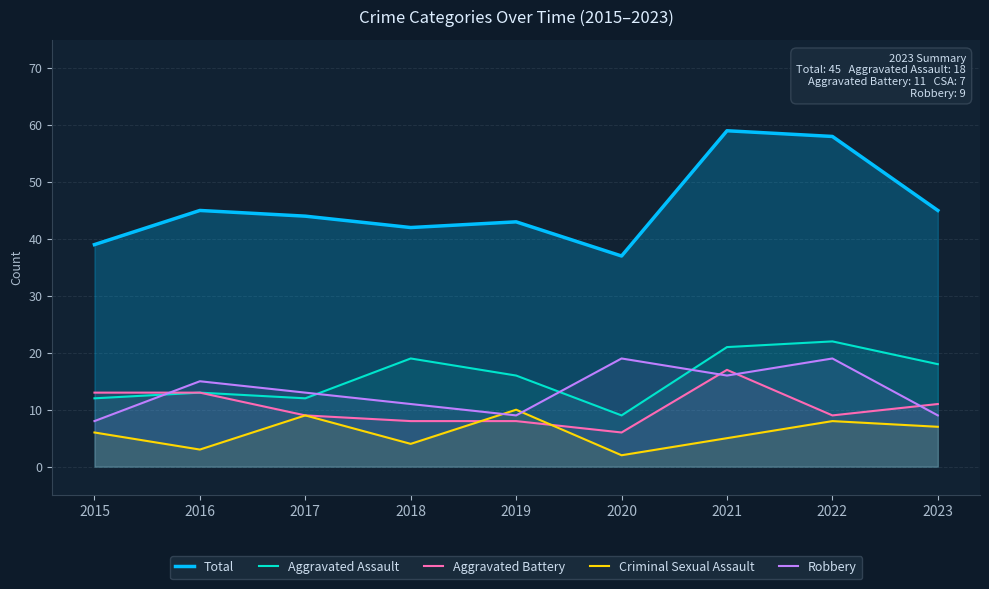

Reading left to right, what are all the values shown in this chart?

Total: 39	45	44	42	43	37	59	58	45
Aggravated Assault: 12	13	12	19	16	9	21	22	18
Aggravated Battery: 13	13	9	8	8	6	17	9	11
Criminal Sexual Assault: 6	3	9	4	10	2	5	8	7
Robbery: 8	15	13	11	9	19	16	19	9